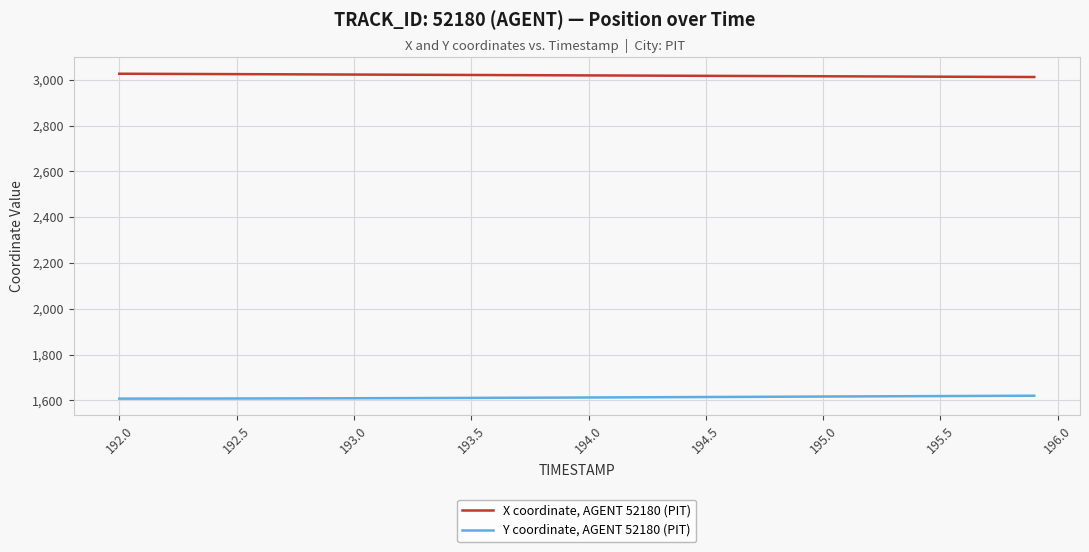

At how many categories does at least one series exceed 1743?

40